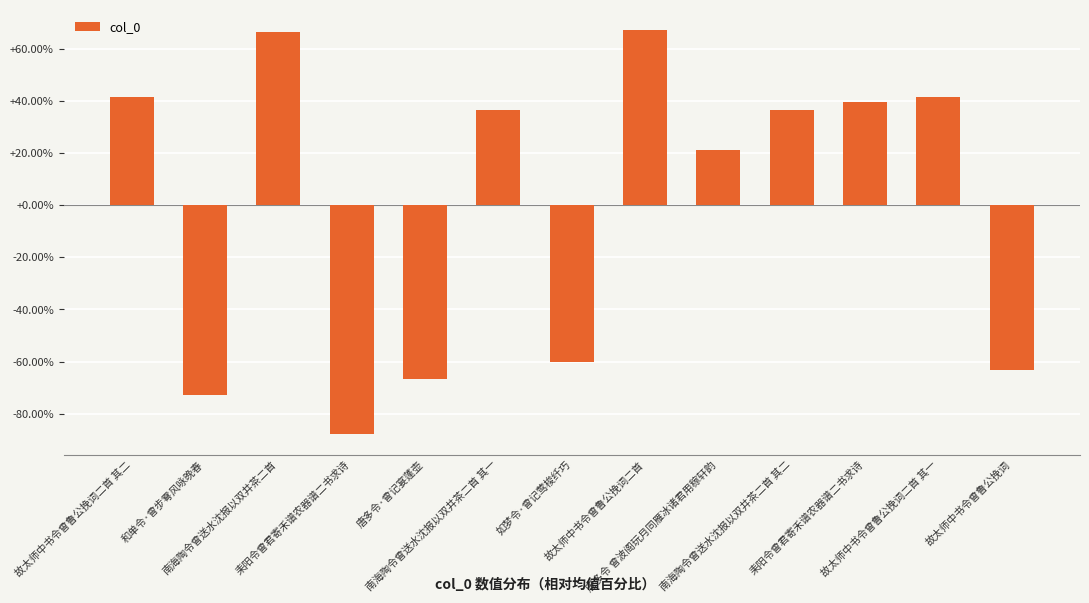

What is the difference between the maximum and second lowest values?

140.0